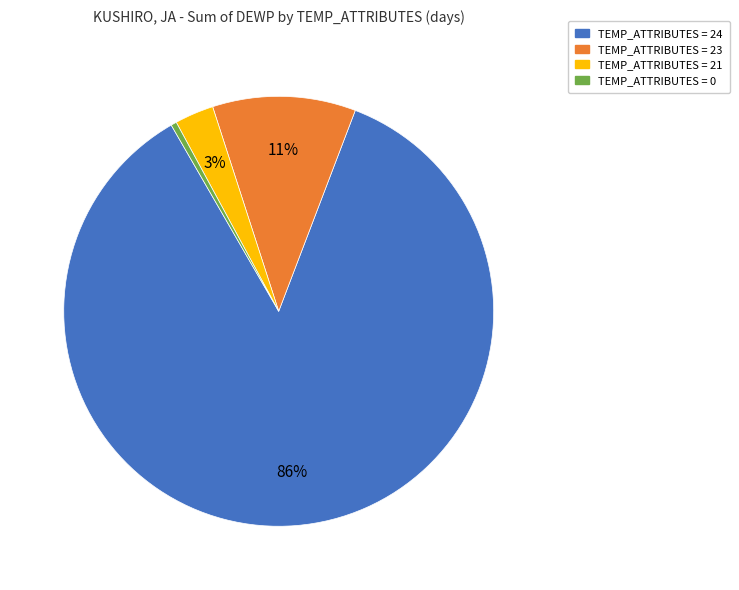

Between TEMP_ATTRIBUTES = 0 and TEMP_ATTRIBUTES = 23, which is larger?

TEMP_ATTRIBUTES = 23